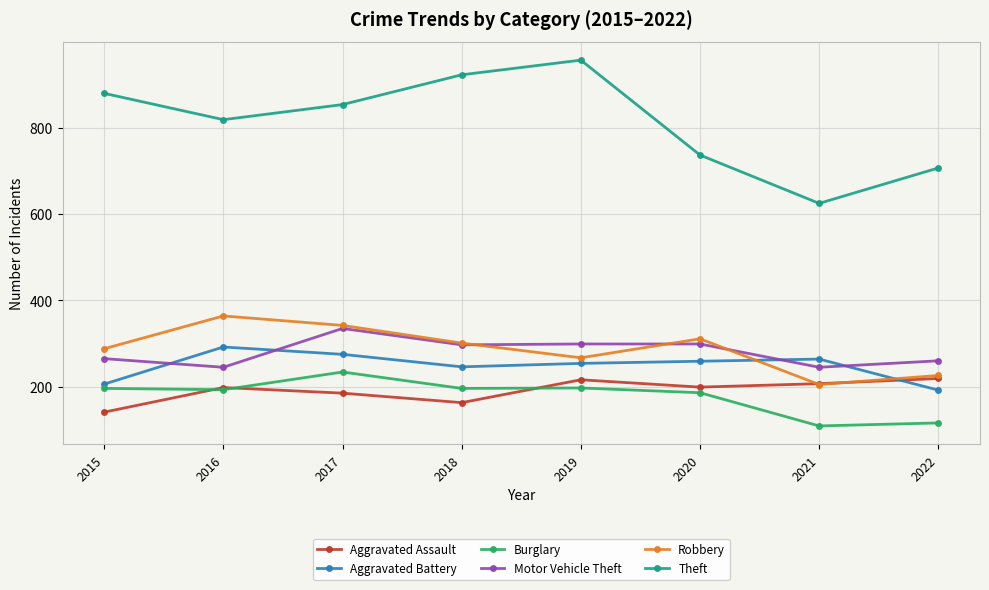

At which category does Aggravated Battery reach its first local valley?

2018